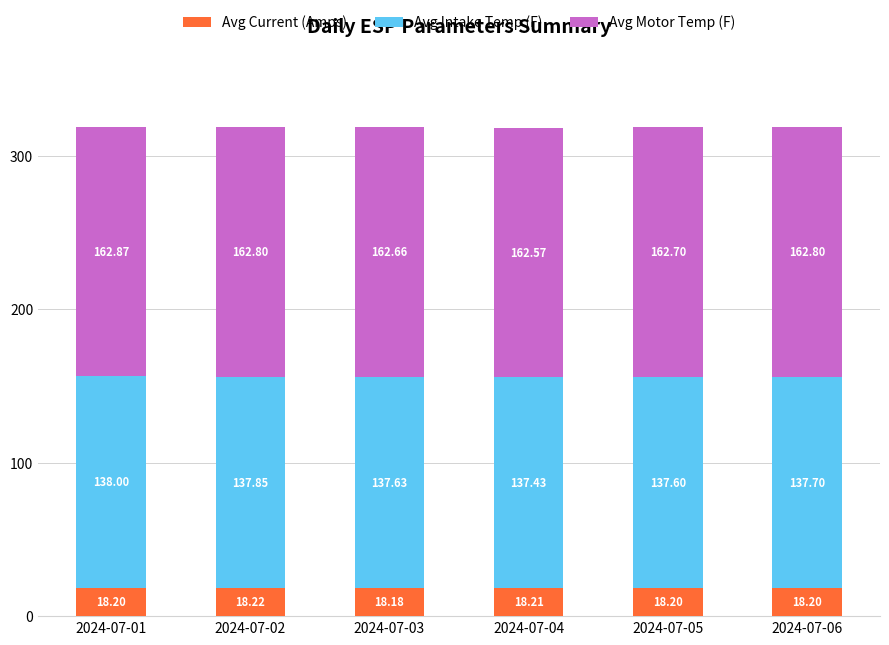

Count the number of data series in this chart.

3